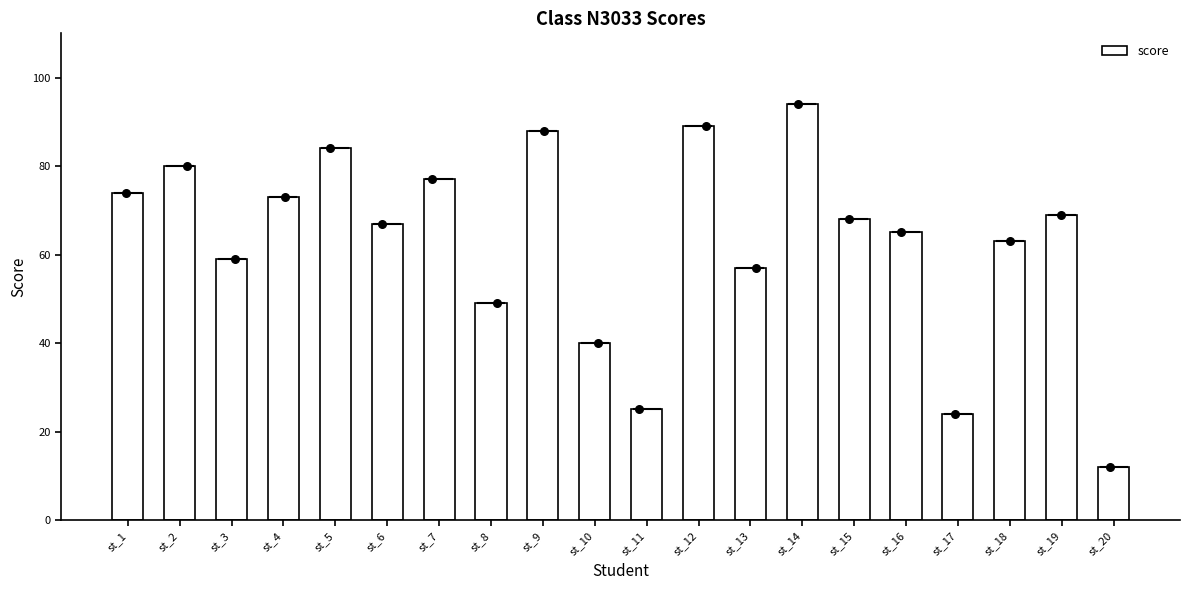

What is the change in value from st_3 to st_7?

+18